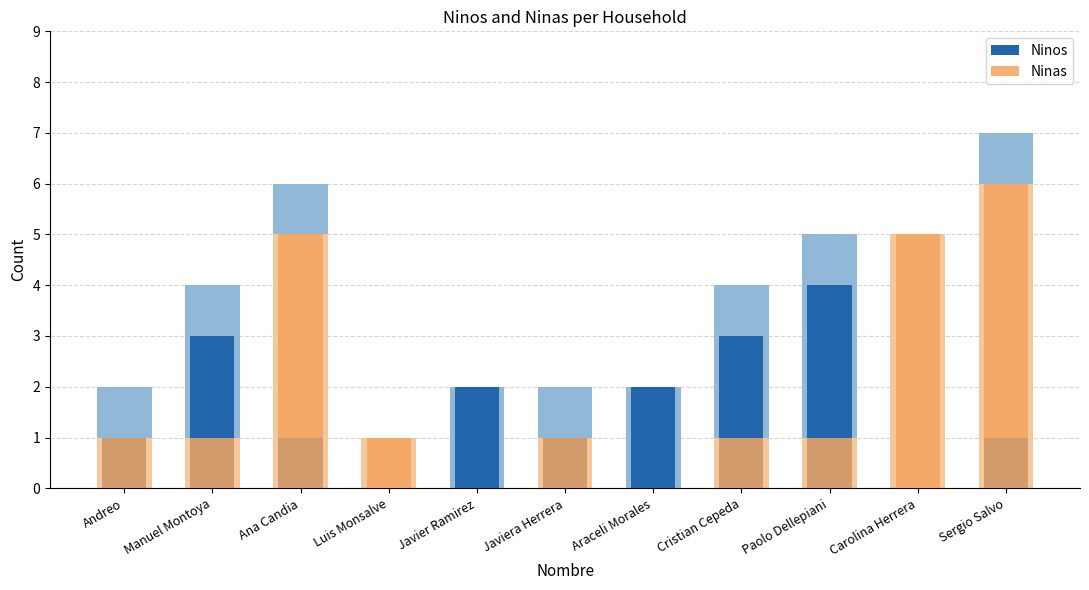

How many values in Ninas are above zero?

9